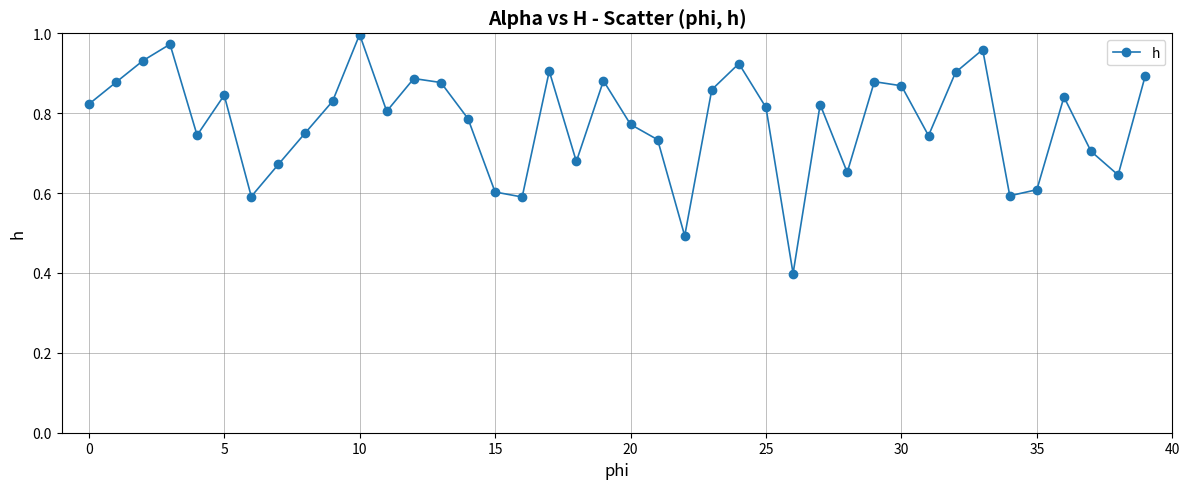

What is the minimum value shown in the chart?

0.4